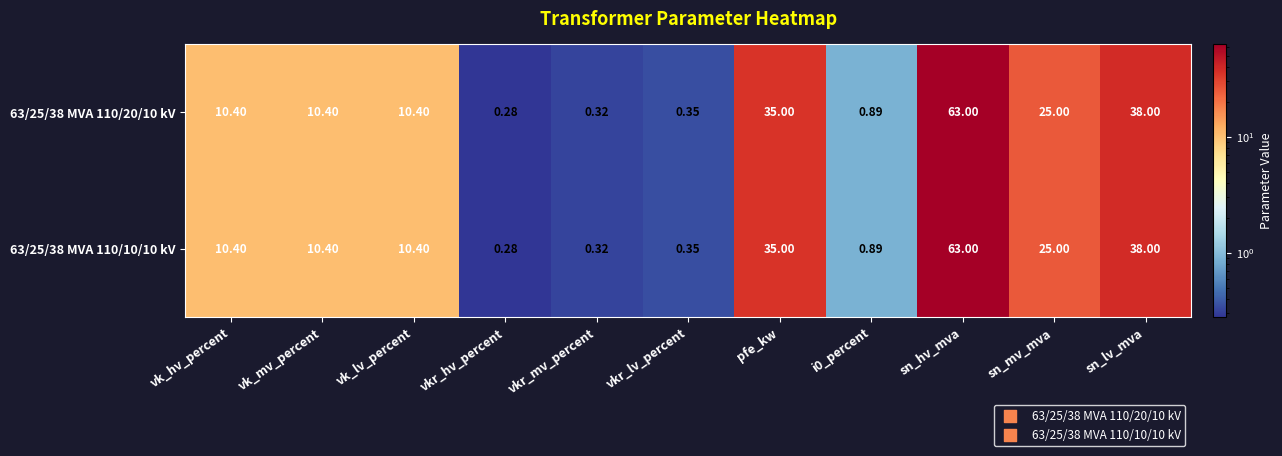

At which label is 63/25/38 MVA 110/10/10 kV closest to 31?

pfe_kw